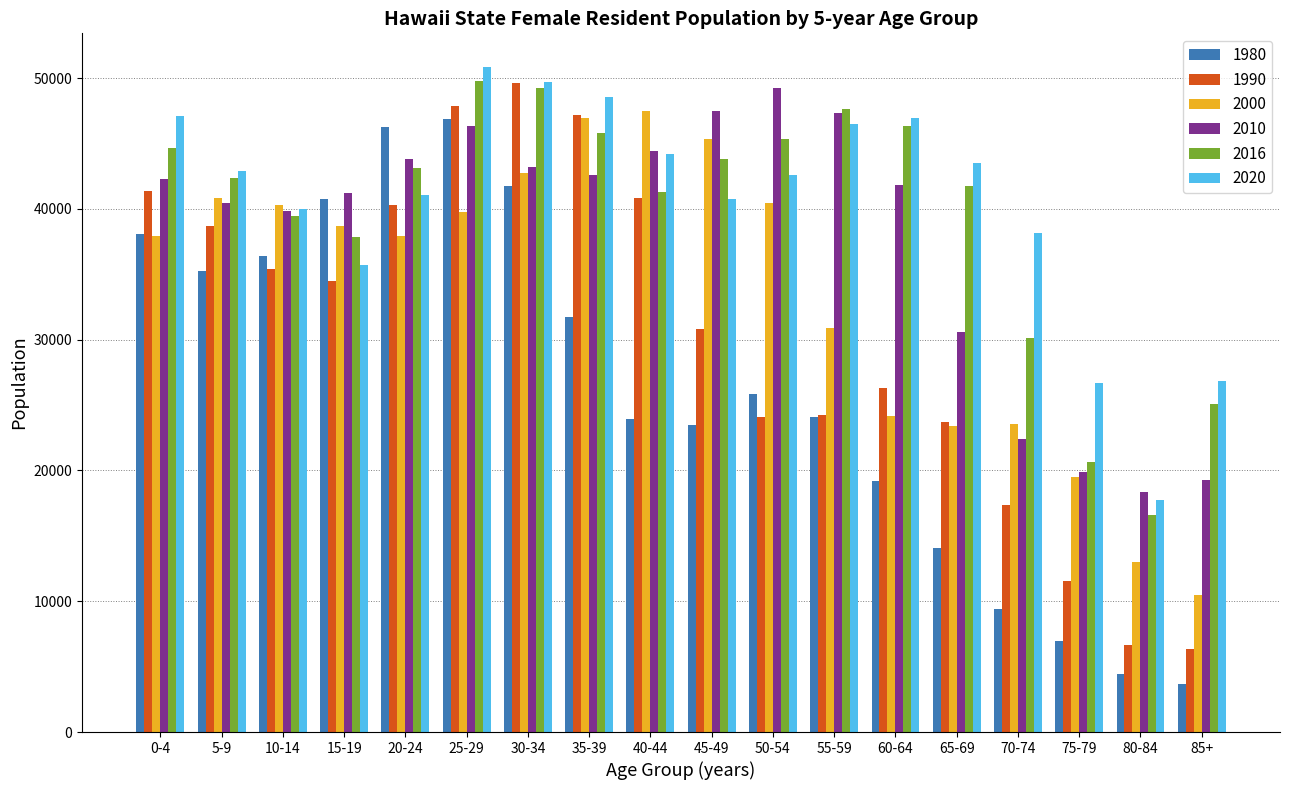

Which series changed the most between 30-34 and 80-84?

1990